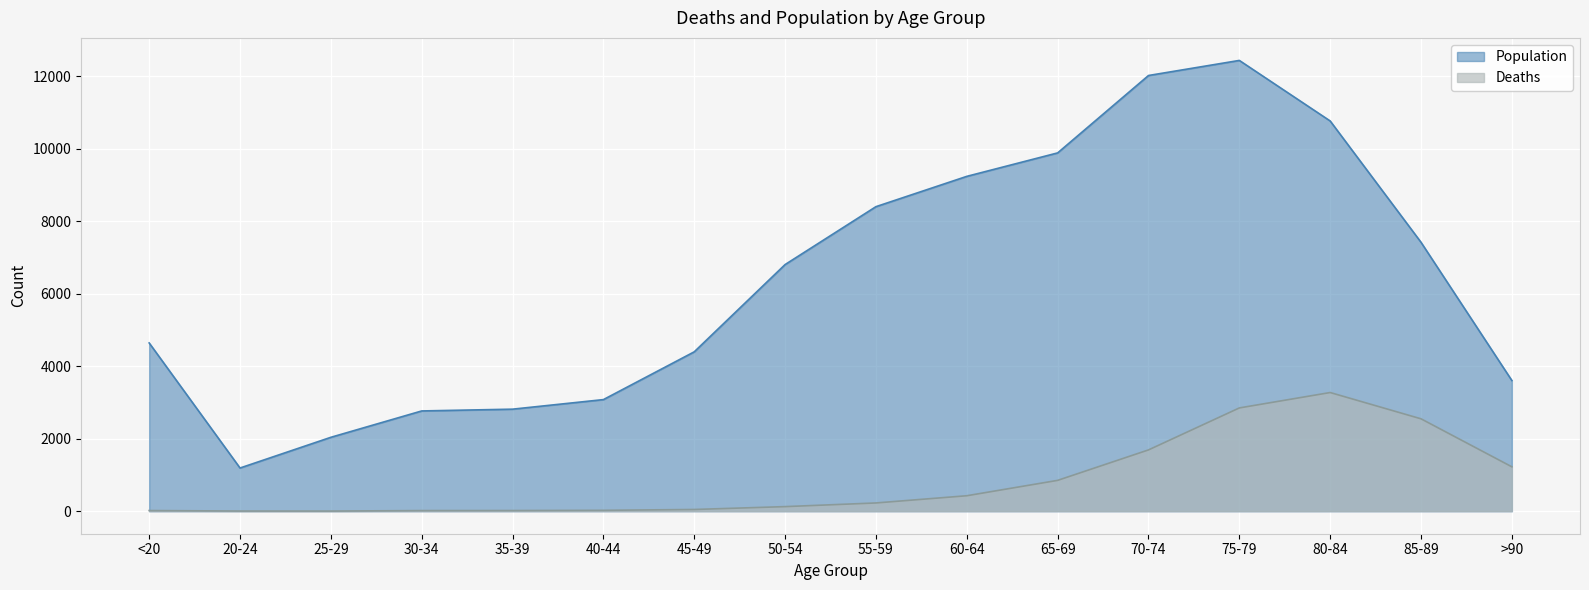

Is the value of Population at 40-44 greater than the value of Deaths at 65-69?

Yes